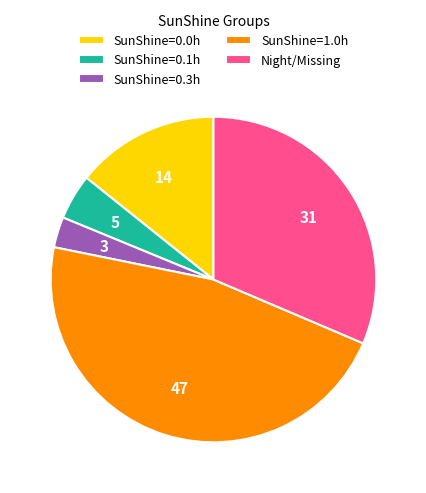

Which slice is the largest?

SunShine=1.0h